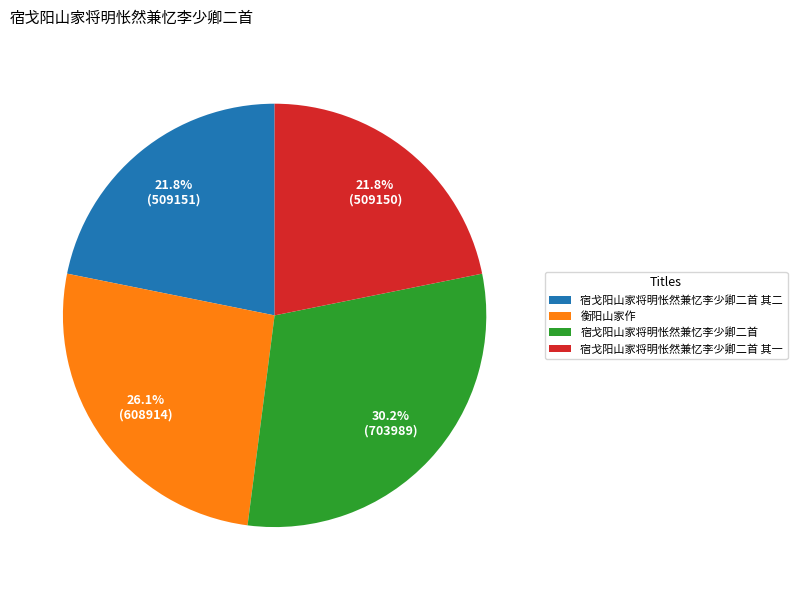

Is 宿戈阳山家将明怅然兼忆李少卿二首 其一 the majority of the pie?

No